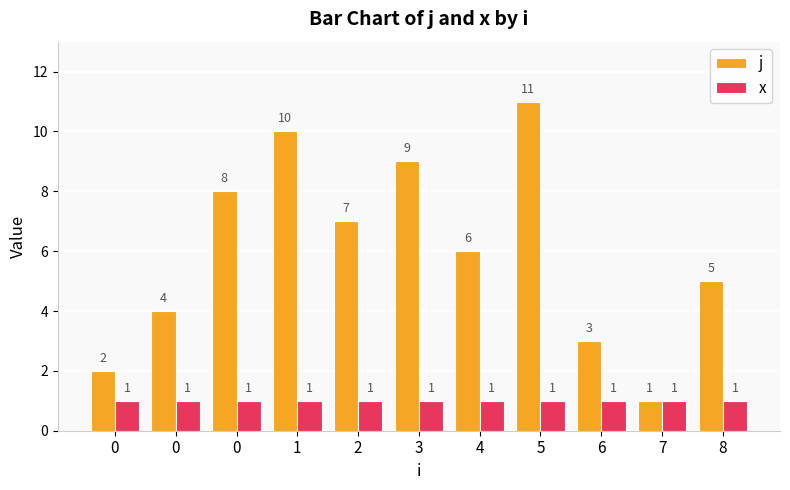

Reading left to right, transcribe all the data shown in this chart.

j: 2	4	8	10	7	9	6	11	3	1	5
x: 1	1	1	1	1	1	1	1	1	1	1